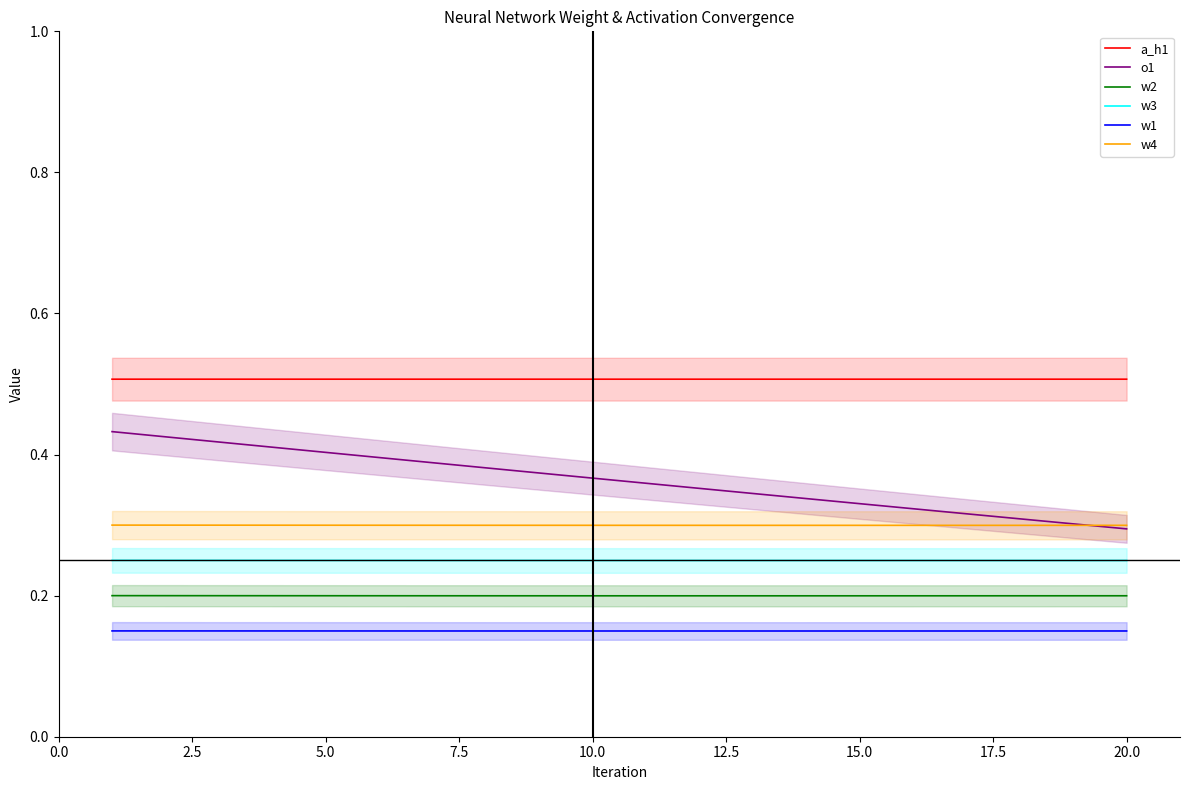

Which series has the largest total across all categories?

a_h1